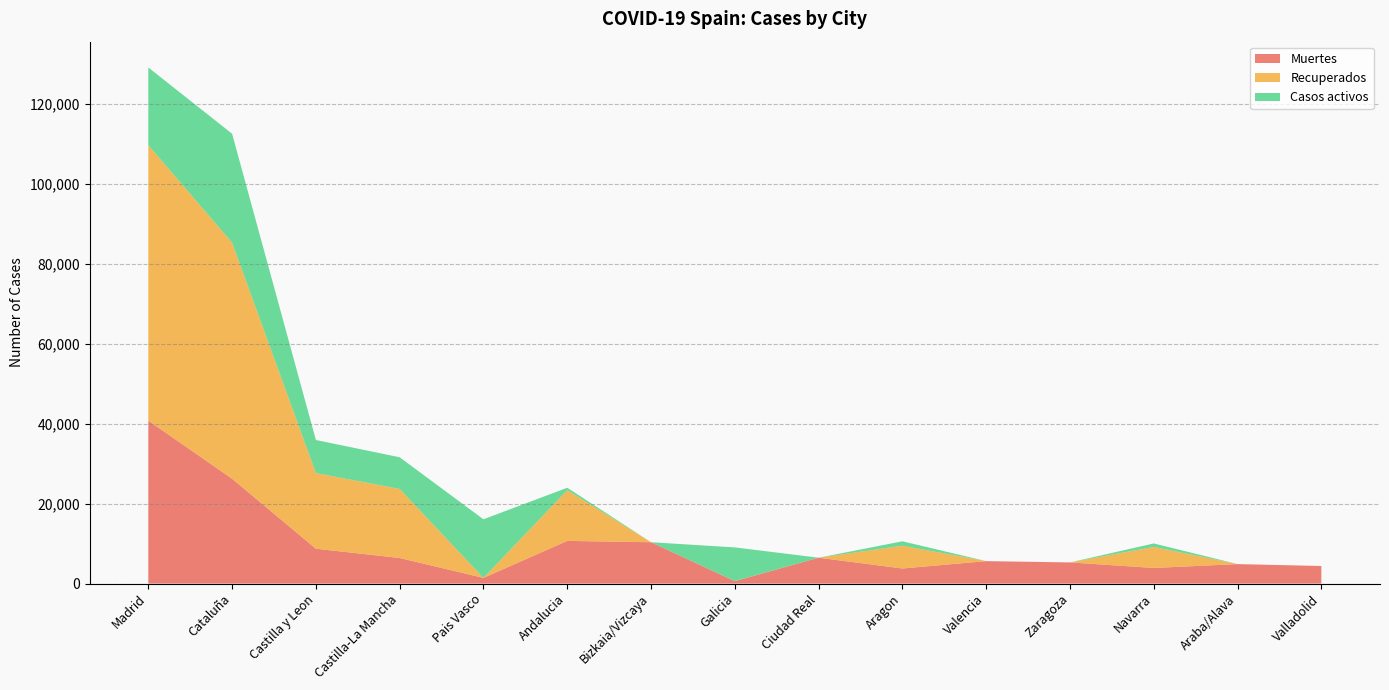

Reading left to right, transcribe all the data shown in this chart.

Muertes: 40736	26203	8716	6392	1418	10671	10332	604	6464	3772	5609	5287	3905	4868	4393
Recuperados: 68852	59019	18907	17259	0	12679	0	28	0	5695	0	0	5259	0	0
Casos activos: 19425	27229	8267	7922	14646	604	0	8409	0	1097	0	0	864	0	0